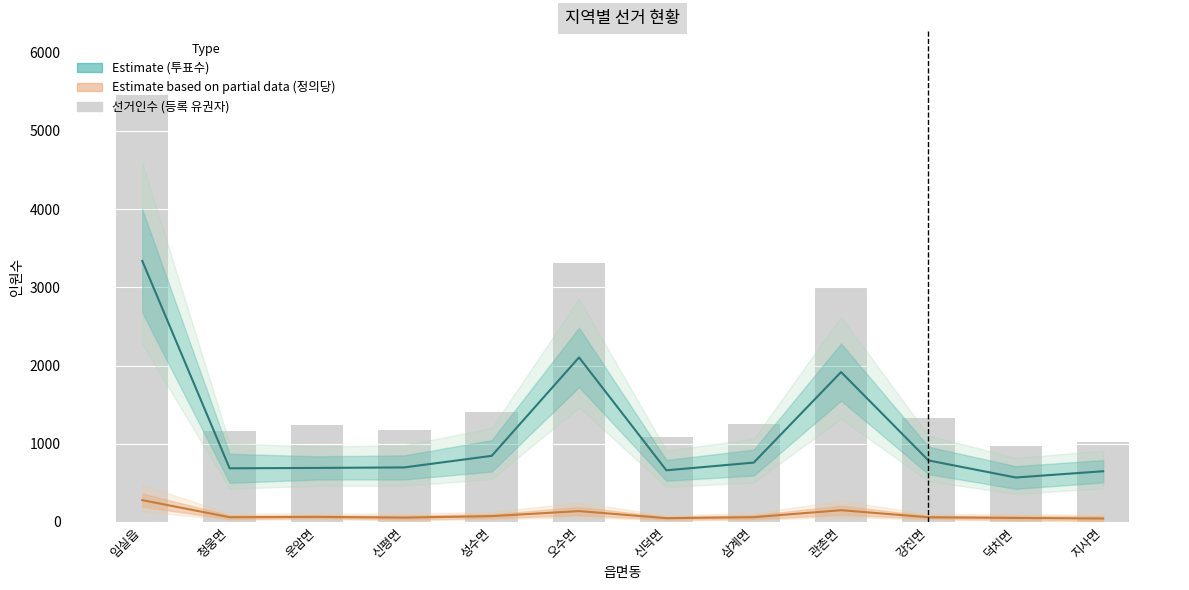

What is the sum of the values at 지사면 and 신평면?

2203